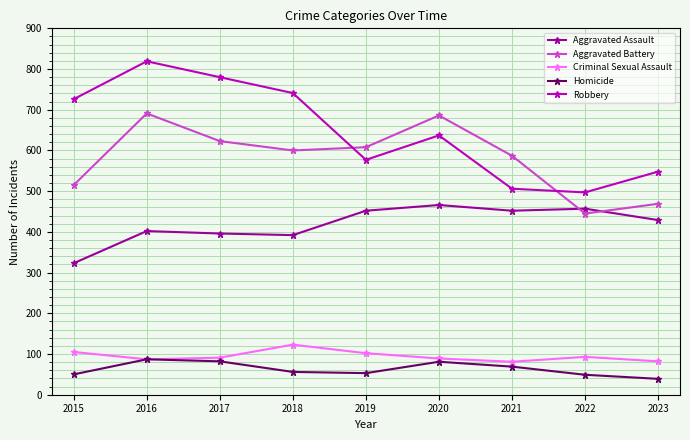

The value of Criminal Sexual Assault at 2016 is 44. True or false?

False